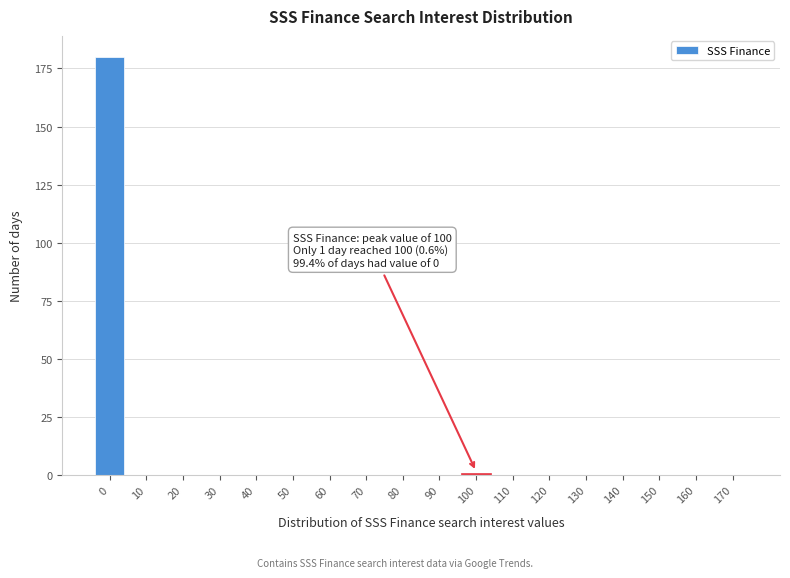

Reading right to left, what are all the values shown in this chart?

170=0	160=0	150=0	140=0	130=0	120=0	110=0	100=1	90=0	80=0	70=0	60=0	50=0	40=0	30=0	20=0	10=0	0=180